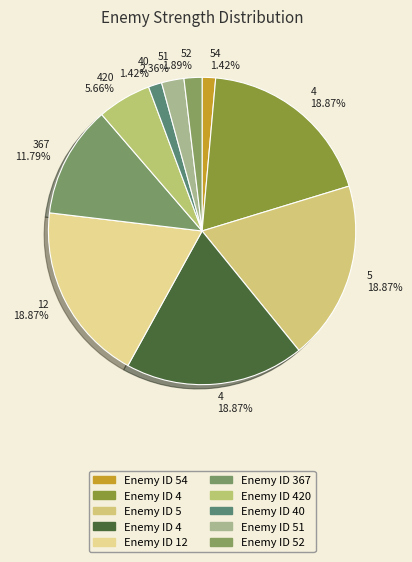

Count the number of slices in the pie.

10